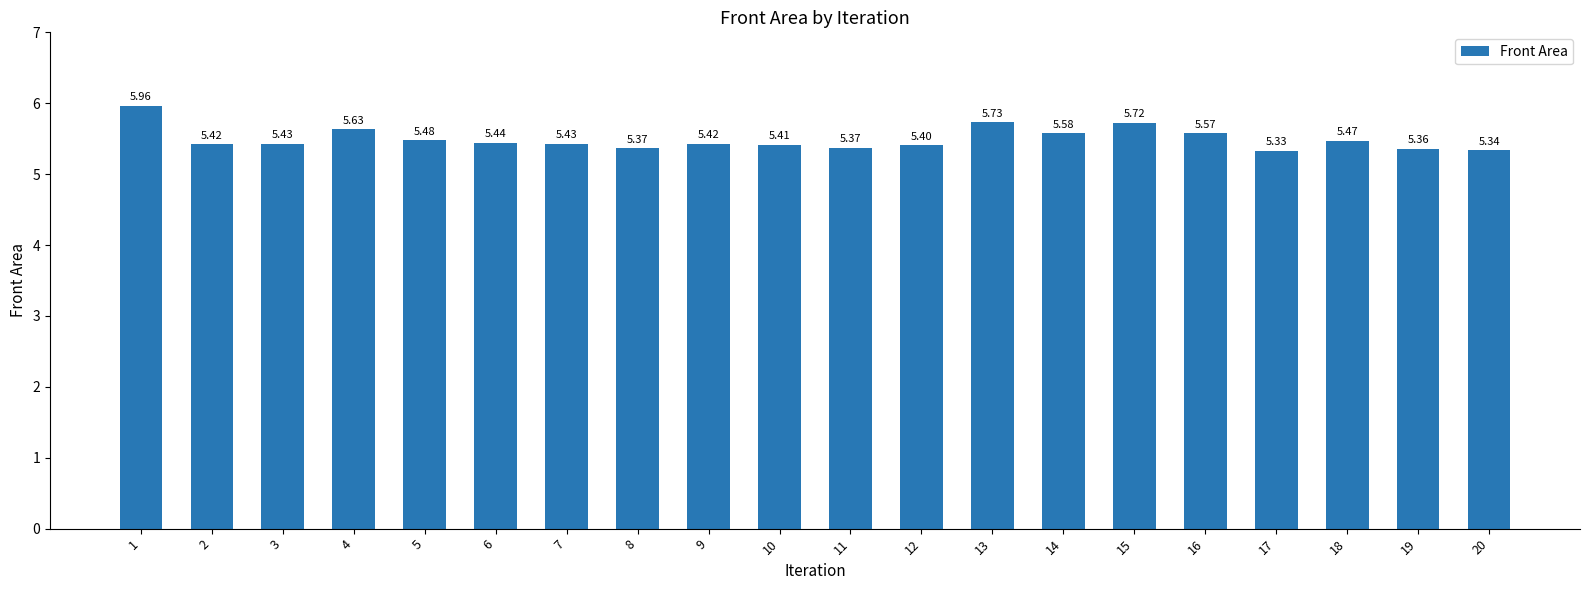

What is the sum of all values?

109.9